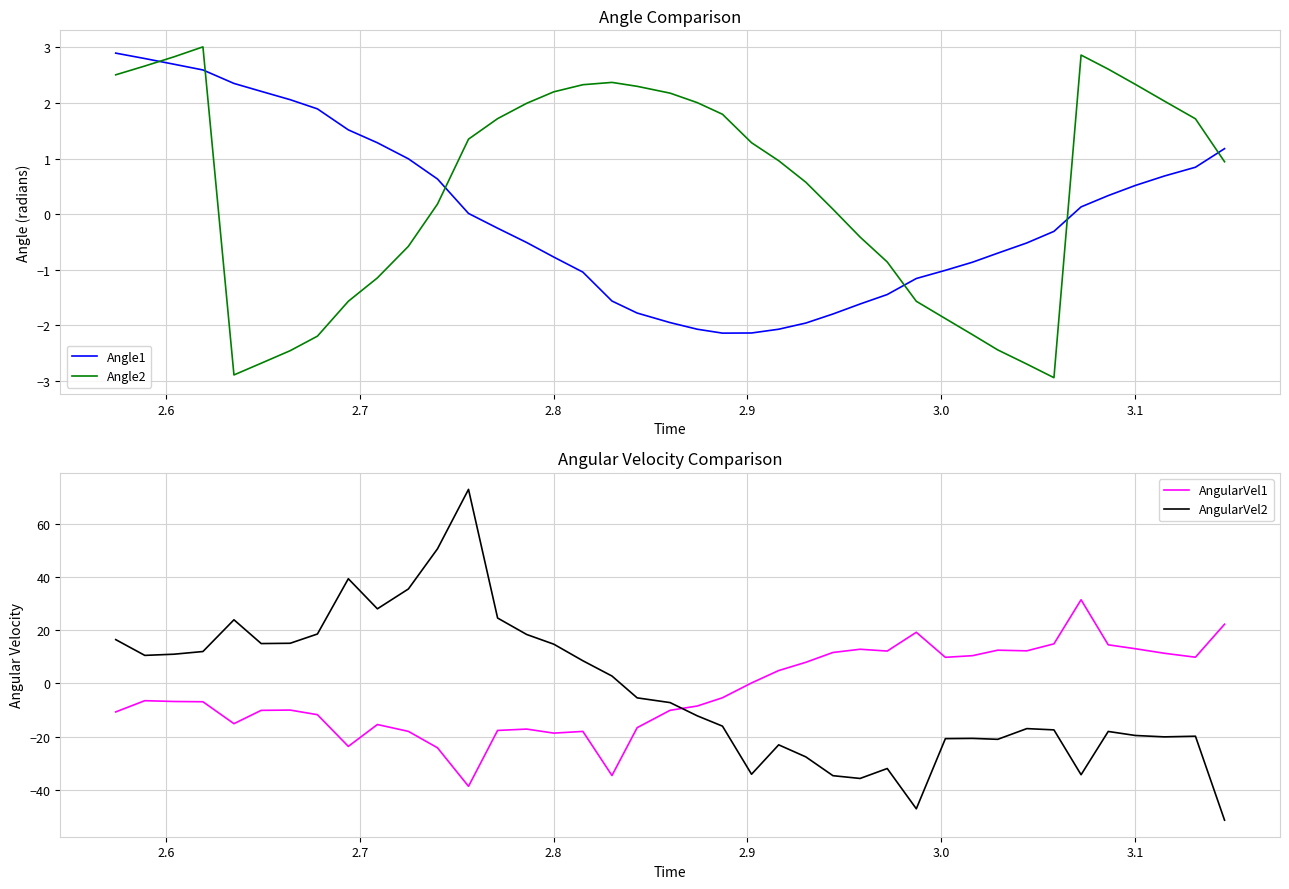

What is the maximum value for AngularVel2?

73.0